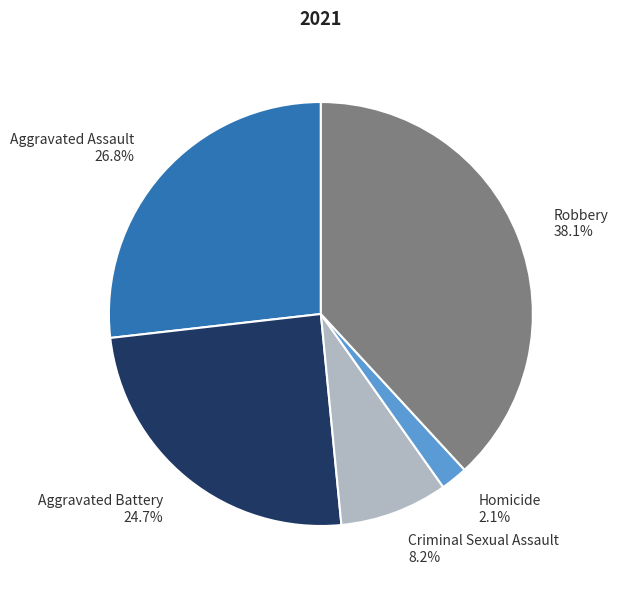

Which has a higher value, Robbery or Criminal Sexual Assault?

Robbery